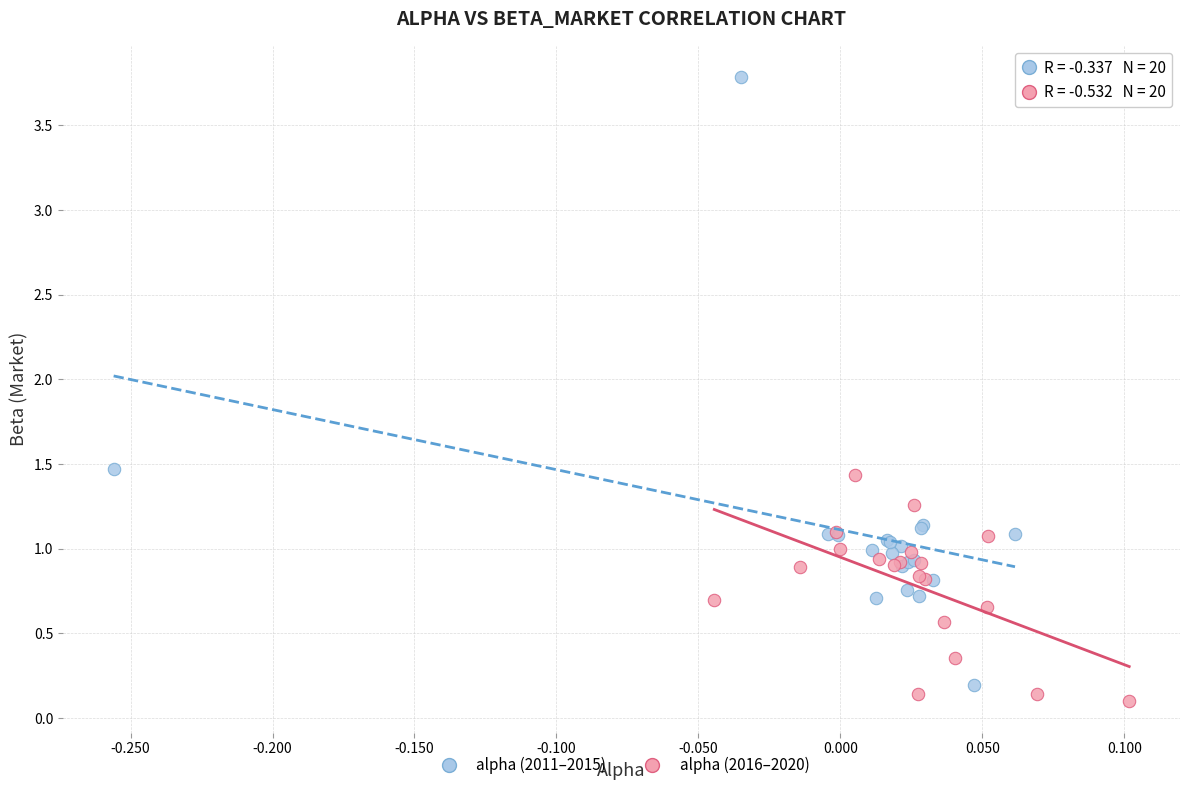

Which series has the largest Y range (max minus min)?

alpha (2011–2015)